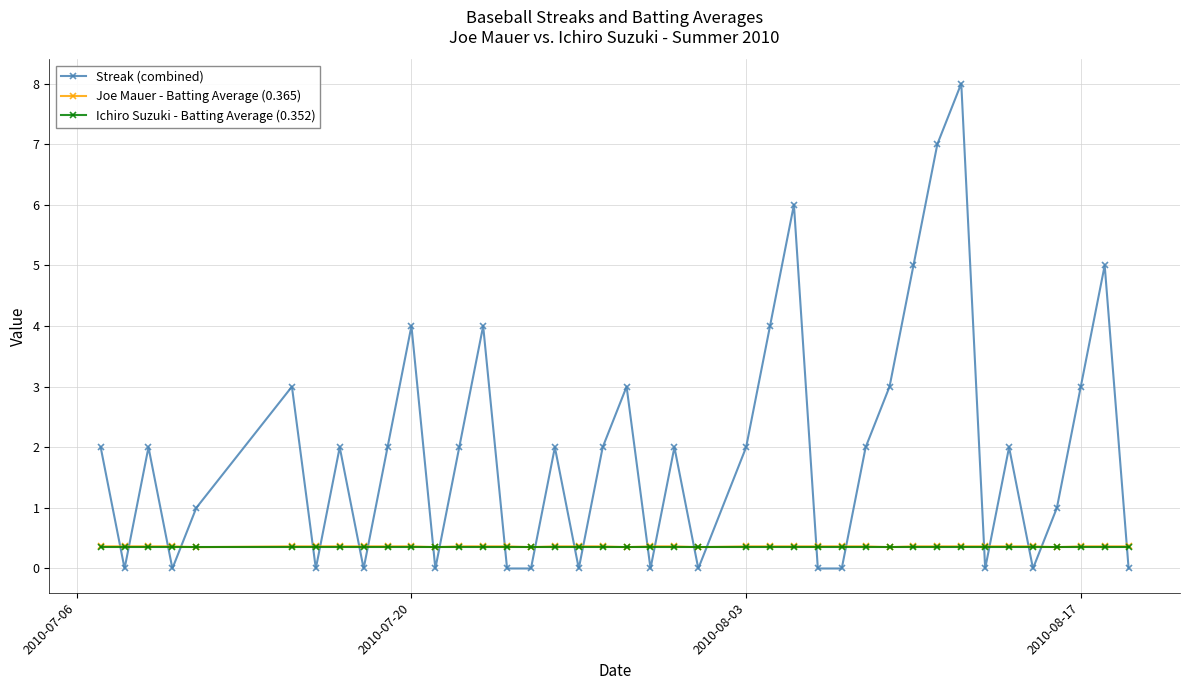

What is the minimum value for Joe Mauer - Batting Average (0.365)?

0.4